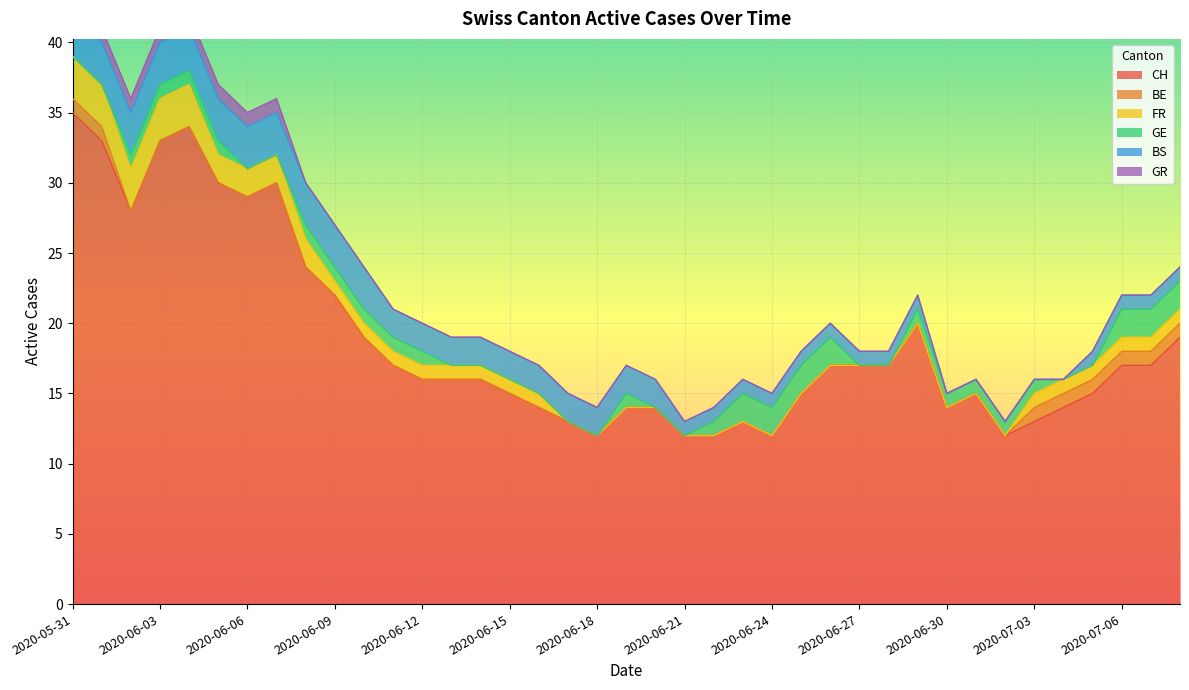

Count the GR values in the range 0 to 1.

39